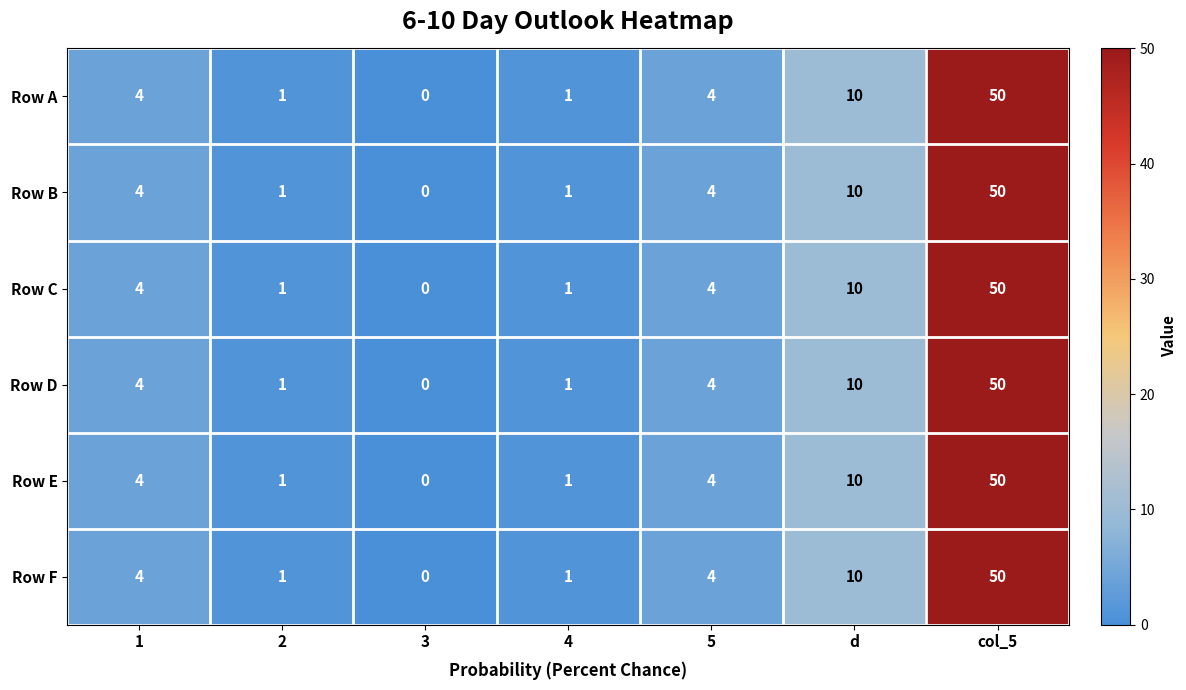

Read the Row C value at d.

10